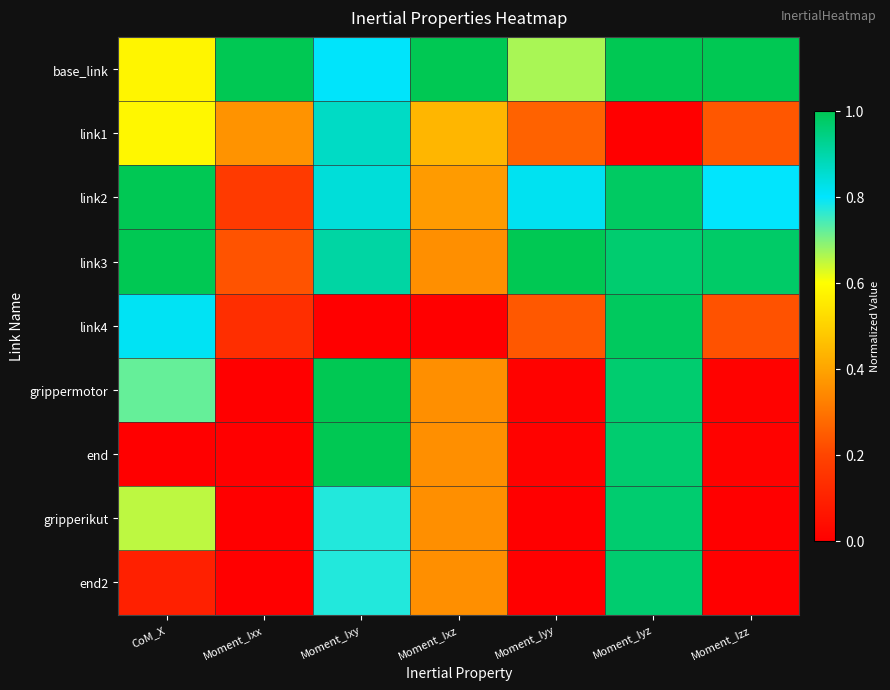

Reading right to left, extract all data points from this chart.

base_link: Moment_Izz=1.0	Moment_Iyz=1.0	Moment_Iyy=0.7	Moment_Ixz=1.0	Moment_Ixy=0.8	Moment_Ixx=1.0	CoM_X=0.6
link1: Moment_Izz=0.2	Moment_Iyz=0.0	Moment_Iyy=0.3	Moment_Ixz=0.4	Moment_Ixy=0.9	Moment_Ixx=0.4	CoM_X=0.6
link2: Moment_Izz=0.8	Moment_Iyz=1.0	Moment_Iyy=0.8	Moment_Ixz=0.4	Moment_Ixy=0.8	Moment_Ixx=0.2	CoM_X=1.0
link3: Moment_Izz=1.0	Moment_Iyz=1.0	Moment_Iyy=1.0	Moment_Ixz=0.4	Moment_Ixy=0.9	Moment_Ixx=0.2	CoM_X=1.0
link4: Moment_Izz=0.2	Moment_Iyz=1.0	Moment_Iyy=0.2	Moment_Ixz=0.0	Moment_Ixy=0.0	Moment_Ixx=0.1	CoM_X=0.8
grippermotor: Moment_Izz=0.0	Moment_Iyz=1.0	Moment_Iyy=0.0	Moment_Ixz=0.4	Moment_Ixy=1.0	Moment_Ixx=0.0	CoM_X=0.7
end: Moment_Izz=0.0	Moment_Iyz=1.0	Moment_Iyy=0.0	Moment_Ixz=0.4	Moment_Ixy=1.0	Moment_Ixx=0.0	CoM_X=0.0
gripperikut: Moment_Izz=0.0	Moment_Iyz=1.0	Moment_Iyy=0.0	Moment_Ixz=0.4	Moment_Ixy=0.8	Moment_Ixx=0.0	CoM_X=0.7
end2: Moment_Izz=0.0	Moment_Iyz=1.0	Moment_Iyy=0.0	Moment_Ixz=0.4	Moment_Ixy=0.8	Moment_Ixx=0.0	CoM_X=0.1